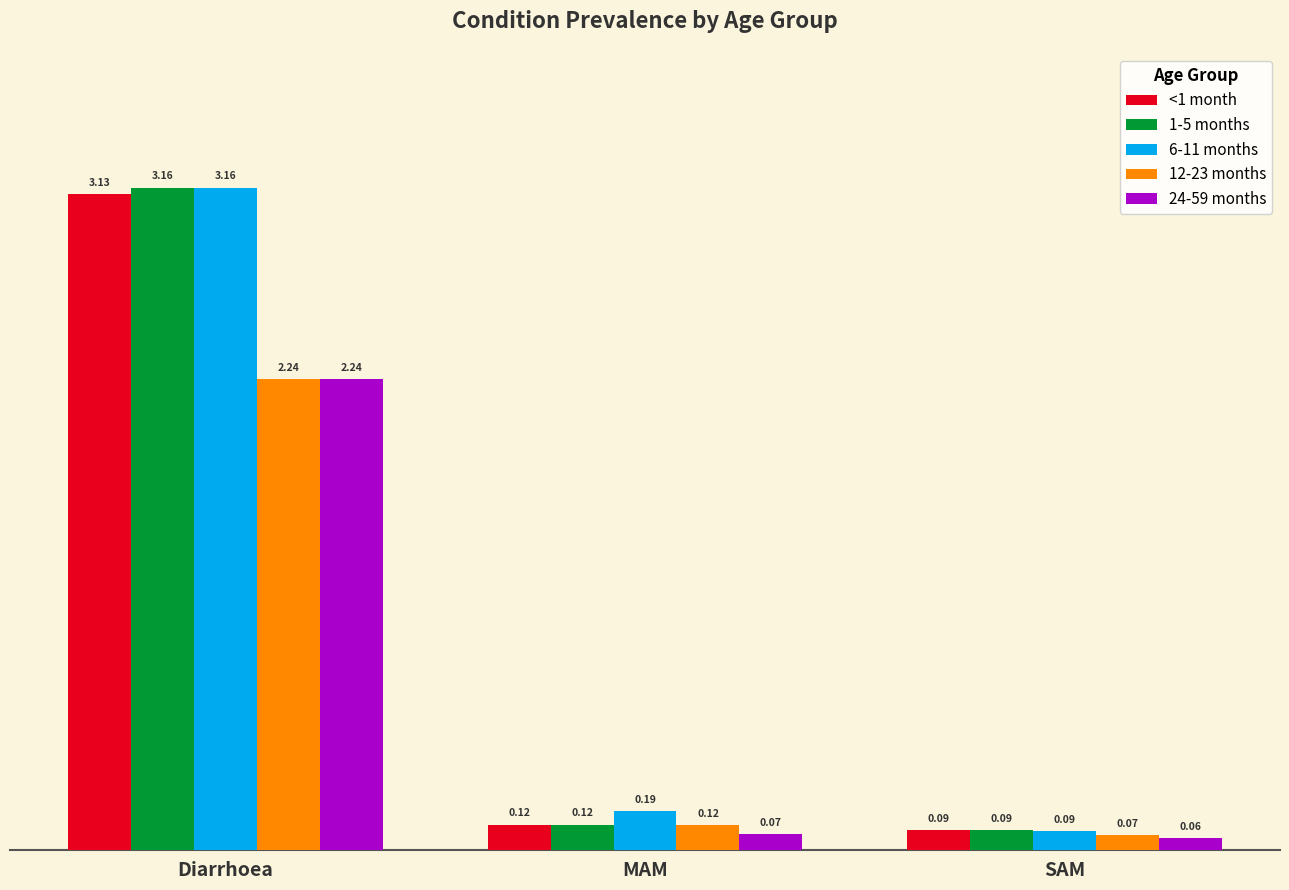

List the labels in order of 6-11 months value, smallest first.

SAM, MAM, Diarrhoea